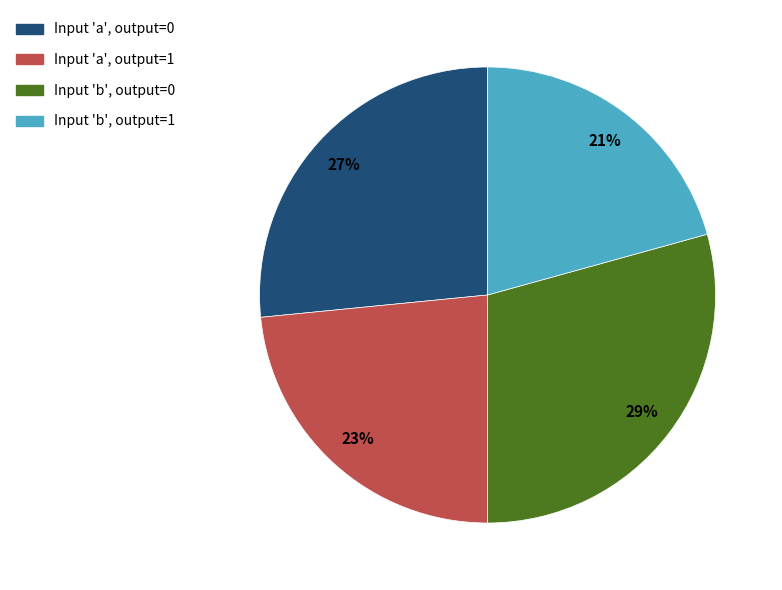

Is it true that Input 'b', output=0 is 29% of the pie?

True